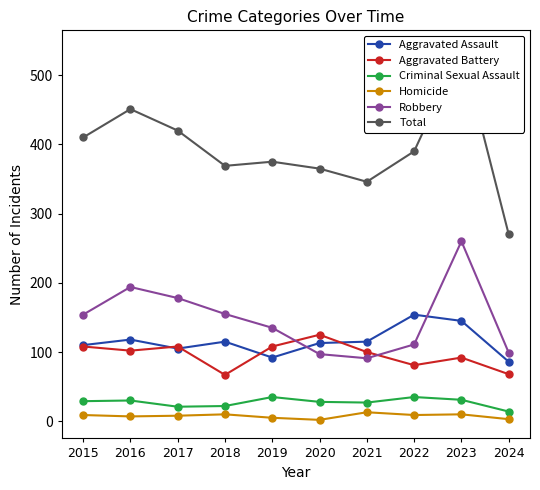

True or false: Total and Robbery cross at least once.

False